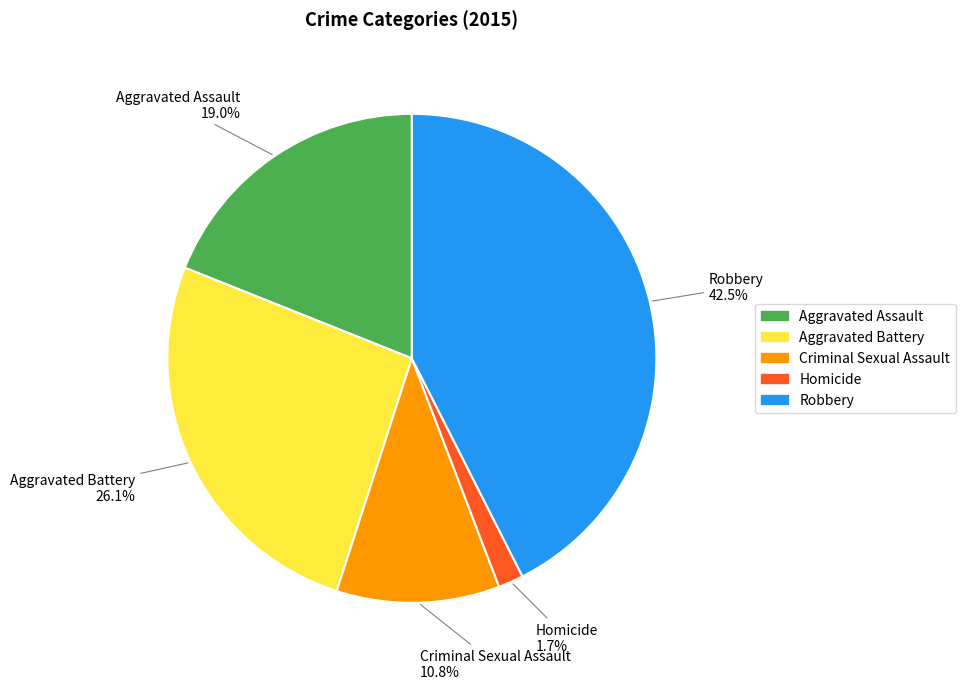

How many segments does this pie chart have?

5